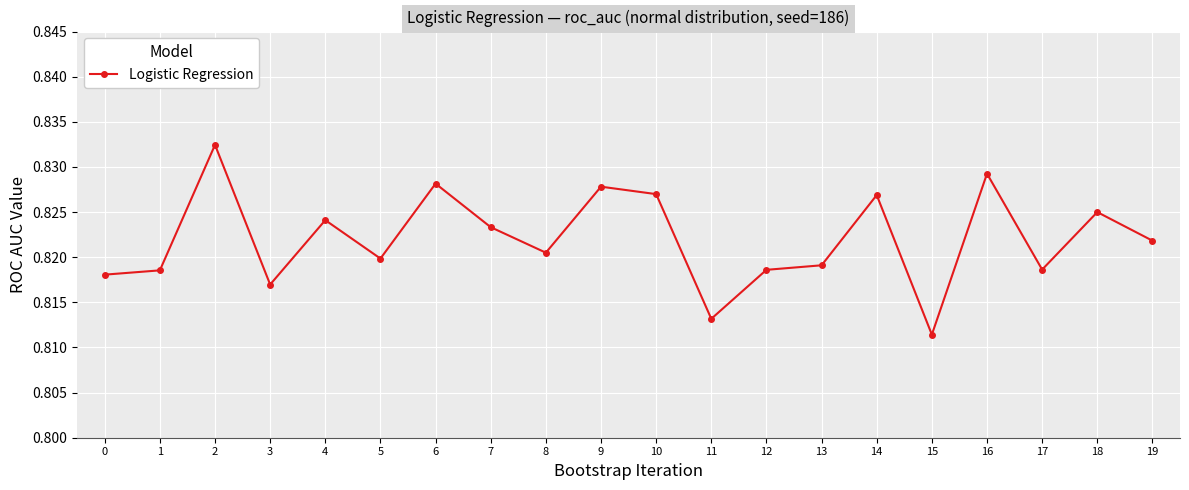

How many points are lower than both their immediate neighbors (excluding endpoints)?

6